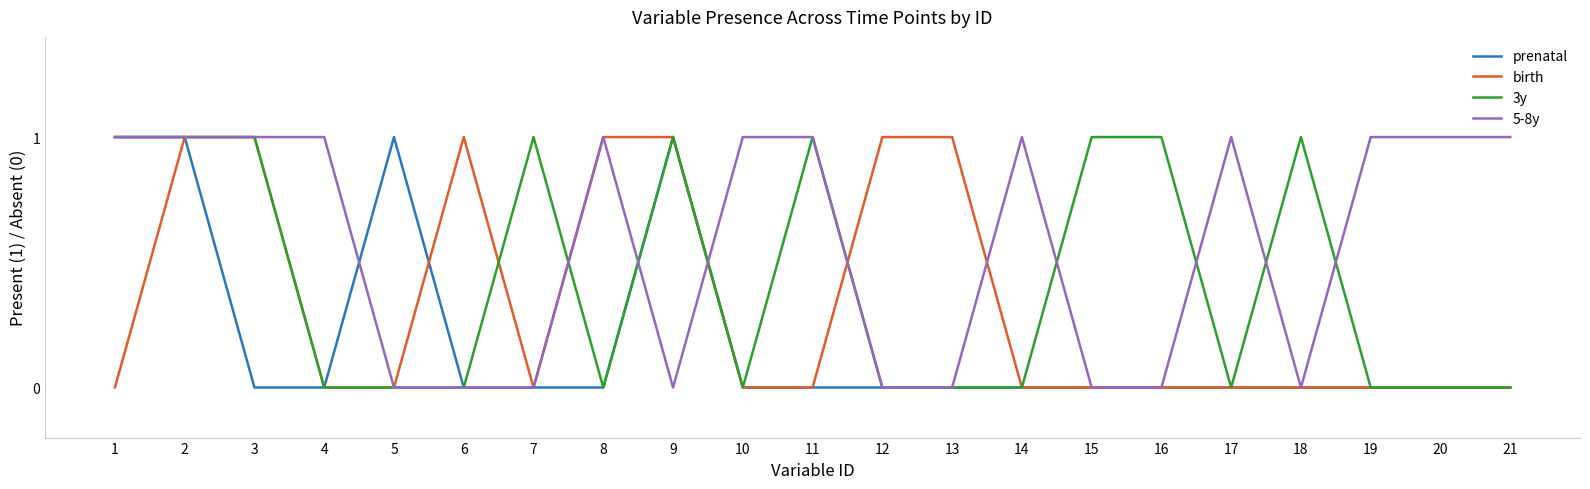

The value of 3y at 7 is 1. True or false?

True